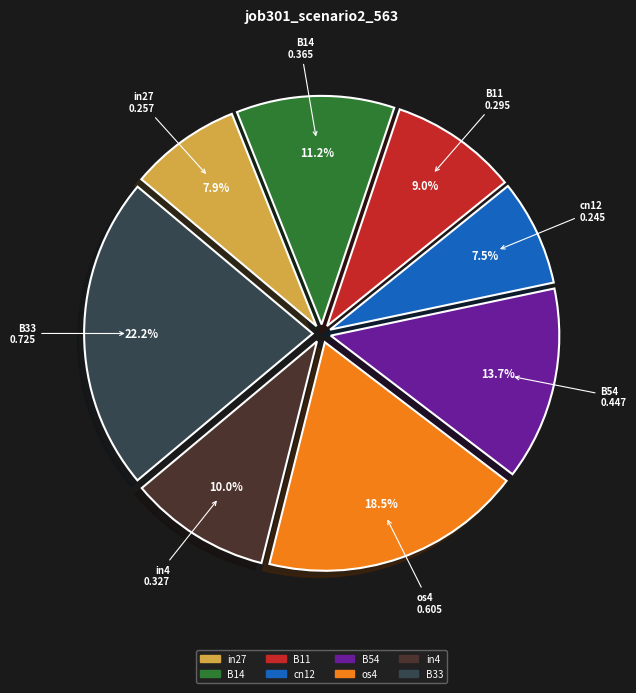

To the nearest percent, what is the difference between the largest and smallest slice percentages?

15%